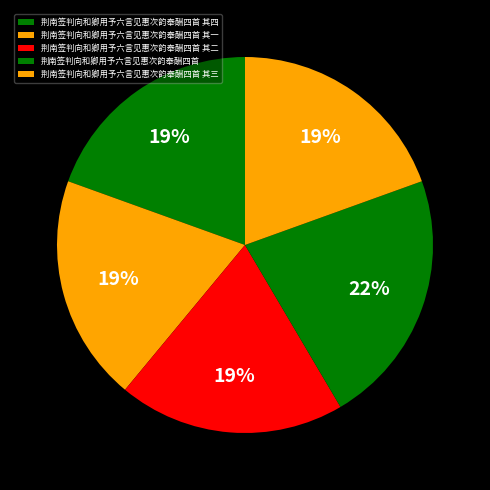

To the nearest percent, what portion does 荆南签判向和卿用予六言见惠次韵奉酬四首 represent?

22%